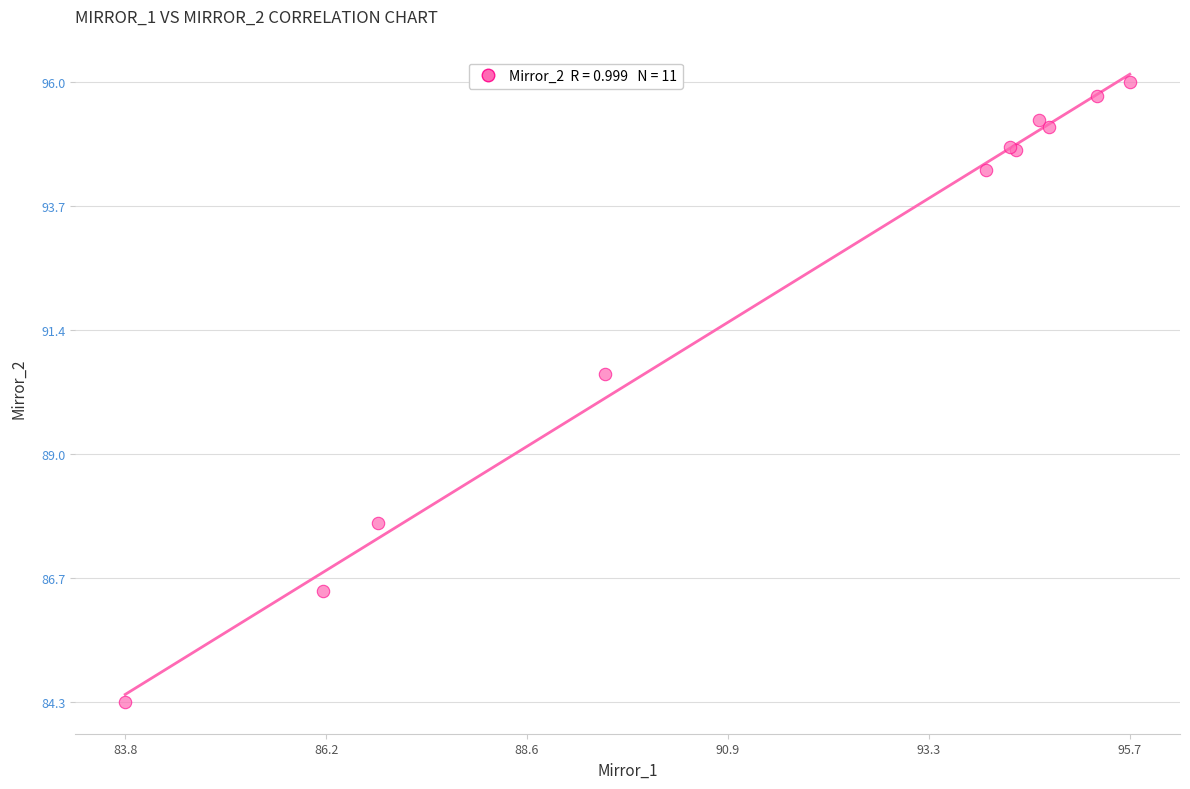

What Y value in the scatter plot is closest to 90?

90.5